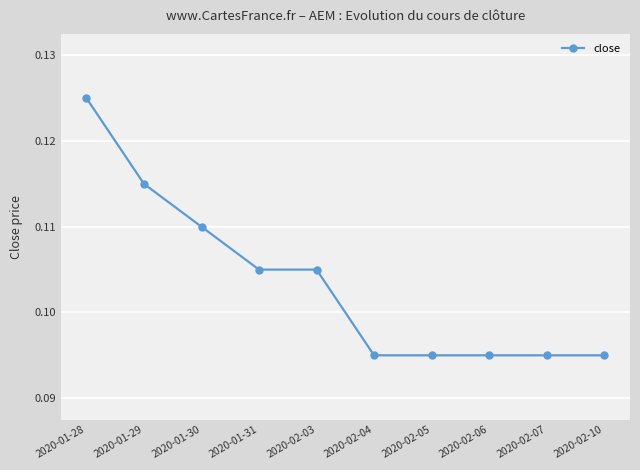

What is the label of the 2nd point from the left?

2020-01-29